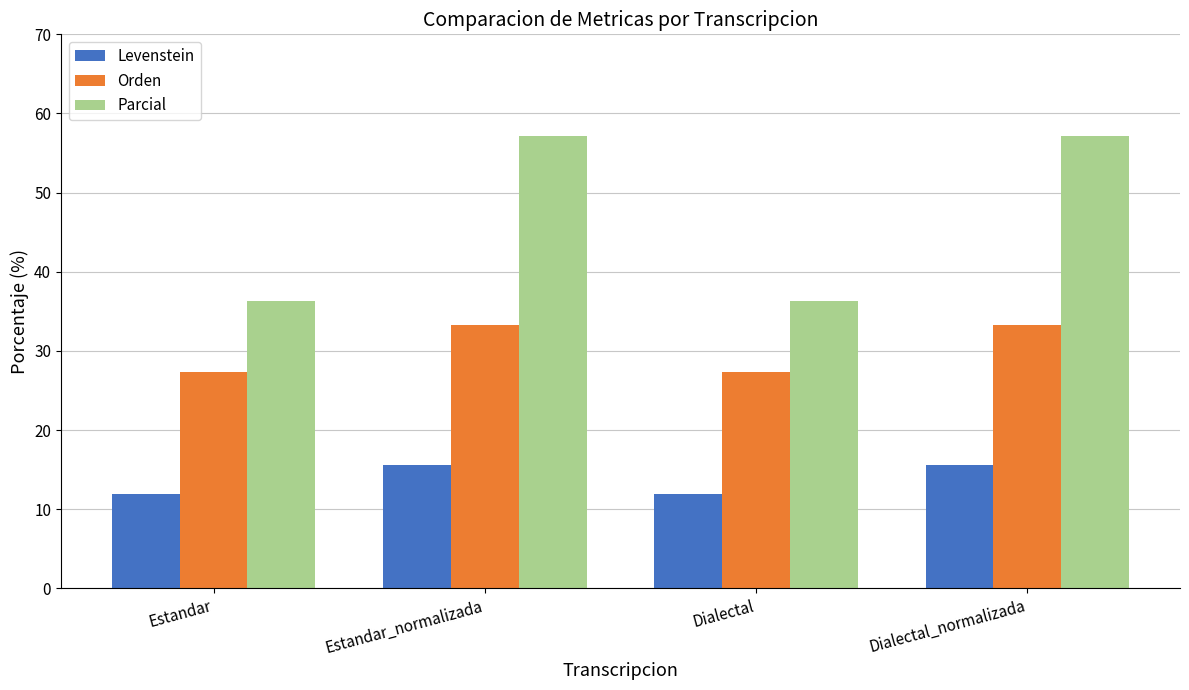

What is the total value across all series at Estandar?

75.5